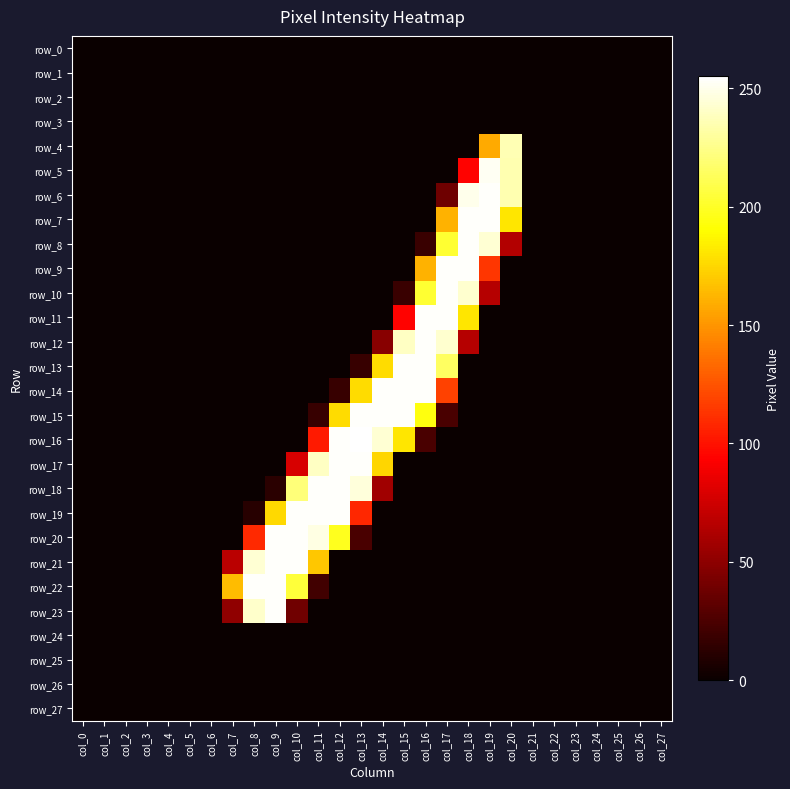

Reading left to right, what are all the values shown in this chart?

row_0: 0	0	0	0	0	0	0	0	0	0	0	0	0	0	0	0	0	0	0	0	0	0	0	0	0	0	0	0
row_1: 0	0	0	0	0	0	0	0	0	0	0	0	0	0	0	0	0	0	0	0	0	0	0	0	0	0	0	0
row_2: 0	0	0	0	0	0	0	0	0	0	0	0	0	0	0	0	0	0	0	0	0	0	0	0	0	0	0	0
row_3: 0	0	0	0	0	0	0	0	0	0	0	0	0	0	0	0	0	0	0	0	0	0	0	0	0	0	0	0
row_4: 0	0	0	0	0	0	0	0	0	0	0	0	0	0	0	0	0	0	0	158	236	0	0	0	0	0	0	0
row_5: 0	0	0	0	0	0	0	0	0	0	0	0	0	0	0	0	0	0	94	252	235	0	0	0	0	0	0	0
row_6: 0	0	0	0	0	0	0	0	0	0	0	0	0	0	0	0	0	38	250	254	235	0	0	0	0	0	0	0
row_7: 0	0	0	0	0	0	0	0	0	0	0	0	0	0	0	0	0	161	254	254	181	0	0	0	0	0	0	0
row_8: 0	0	0	0	0	0	0	0	0	0	0	0	0	0	0	0	18	203	254	244	64	0	0	0	0	0	0	0
row_9: 0	0	0	0	0	0	0	0	0	0	0	0	0	0	0	0	161	254	254	114	0	0	0	0	0	0	0	0
row_10: 0	0	0	0	0	0	0	0	0	0	0	0	0	0	0	18	203	254	243	65	0	0	0	0	0	0	0	0
row_11: 0	0	0	0	0	0	0	0	0	0	0	0	0	0	0	94	254	254	181	0	0	0	0	0	0	0	0	0
row_12: 0	0	0	0	0	0	0	0	0	0	0	0	0	0	48	240	254	243	65	0	0	0	0	0	0	0	0	0
row_13: 0	0	0	0	0	0	0	0	0	0	0	0	0	17	177	254	254	215	0	0	0	0	0	0	0	0	0	0
row_14: 0	0	0	0	0	0	0	0	0	0	0	0	17	177	254	254	254	118	0	0	0	0	0	0	0	0	0	0
row_15: 0	0	0	0	0	0	0	0	0	0	0	17	177	254	254	254	194	24	0	0	0	0	0	0	0	0	0	0
row_16: 0	0	0	0	0	0	0	0	0	0	0	103	254	255	244	181	24	0	0	0	0	0	0	0	0	0	0	0
row_17: 0	0	0	0	0	0	0	0	0	0	78	240	254	254	175	0	0	0	0	0	0	0	0	0	0	0	0	0
row_18: 0	0	0	0	0	0	0	0	0	12	221	254	254	246	57	0	0	0	0	0	0	0	0	0	0	0	0	0
row_19: 0	0	0	0	0	0	0	0	11	176	254	254	254	108	0	0	0	0	0	0	0	0	0	0	0	0	0	0
row_20: 0	0	0	0	0	0	0	0	109	254	254	248	198	24	0	0	0	0	0	0	0	0	0	0	0	0	0	0
row_21: 0	0	0	0	0	0	0	67	244	254	254	169	0	0	0	0	0	0	0	0	0	0	0	0	0	0	0	0
row_22: 0	0	0	0	0	0	0	165	254	254	205	21	0	0	0	0	0	0	0	0	0	0	0	0	0	0	0	0
row_23: 0	0	0	0	0	0	0	51	242	254	39	0	0	0	0	0	0	0	0	0	0	0	0	0	0	0	0	0
row_24: 0	0	0	0	0	0	0	0	0	0	0	0	0	0	0	0	0	0	0	0	0	0	0	0	0	0	0	0
row_25: 0	0	0	0	0	0	0	0	0	0	0	0	0	0	0	0	0	0	0	0	0	0	0	0	0	0	0	0
row_26: 0	0	0	0	0	0	0	0	0	0	0	0	0	0	0	0	0	0	0	0	0	0	0	0	0	0	0	0
row_27: 0	0	0	0	0	0	0	0	0	0	0	0	0	0	0	0	0	0	0	0	0	0	0	0	0	0	0	0